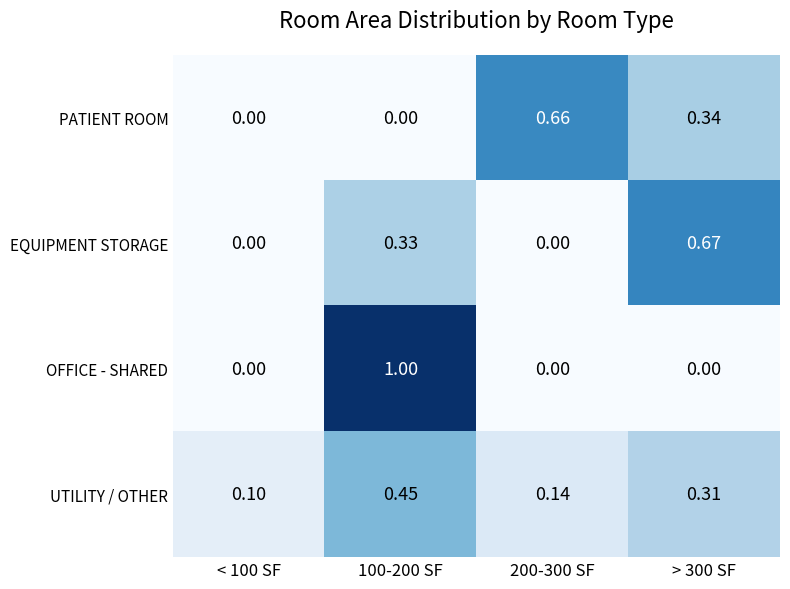

Is the value of EQUIPMENT STORAGE at 200-300 SF greater than the value of PATIENT ROOM at 200-300 SF?

No